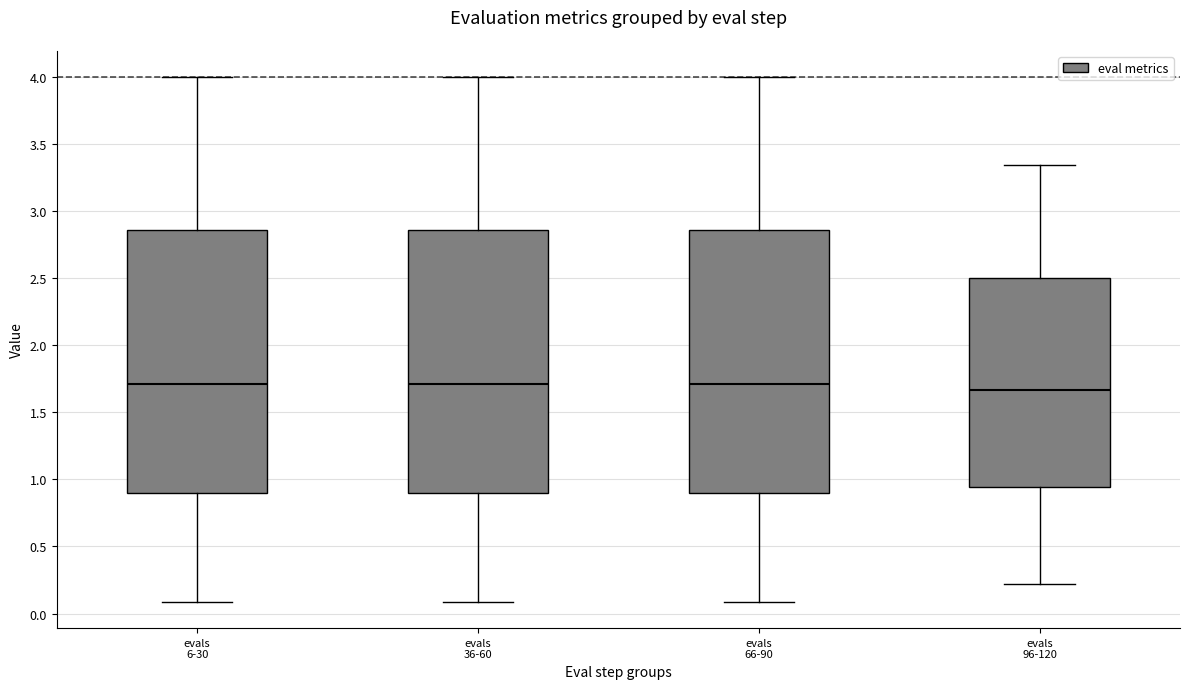

Where does the lower whisker of the box for evals 66-90 end on the y-axis? The values are not printed on the chart, so give them approximately, as read against the axis.

0.10